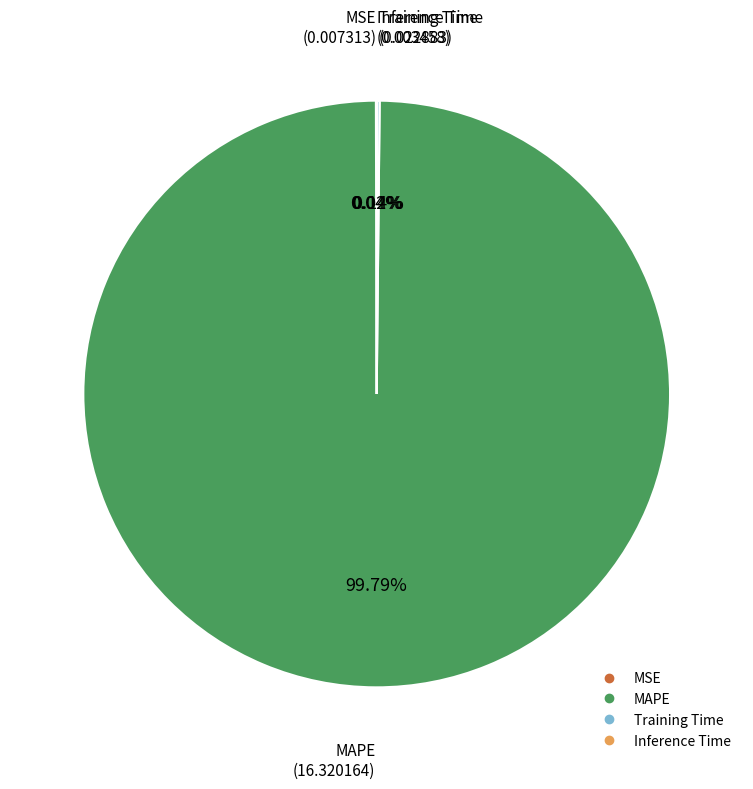

What is the majority slice?

MAPE